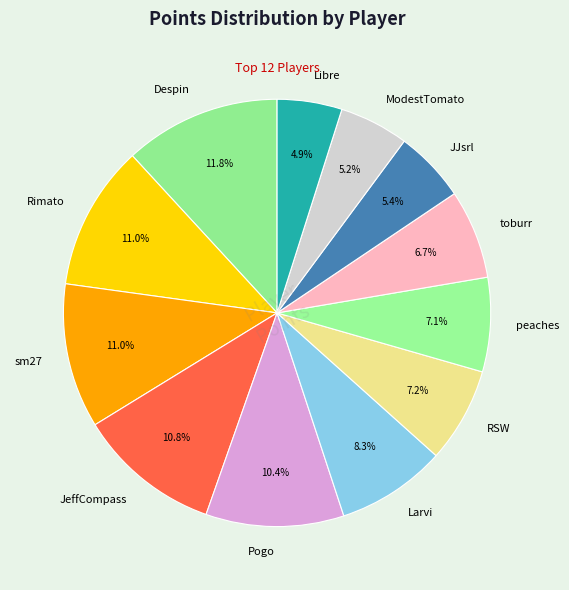

Is the sum of JeffCompass and Rimato greater than half?

No